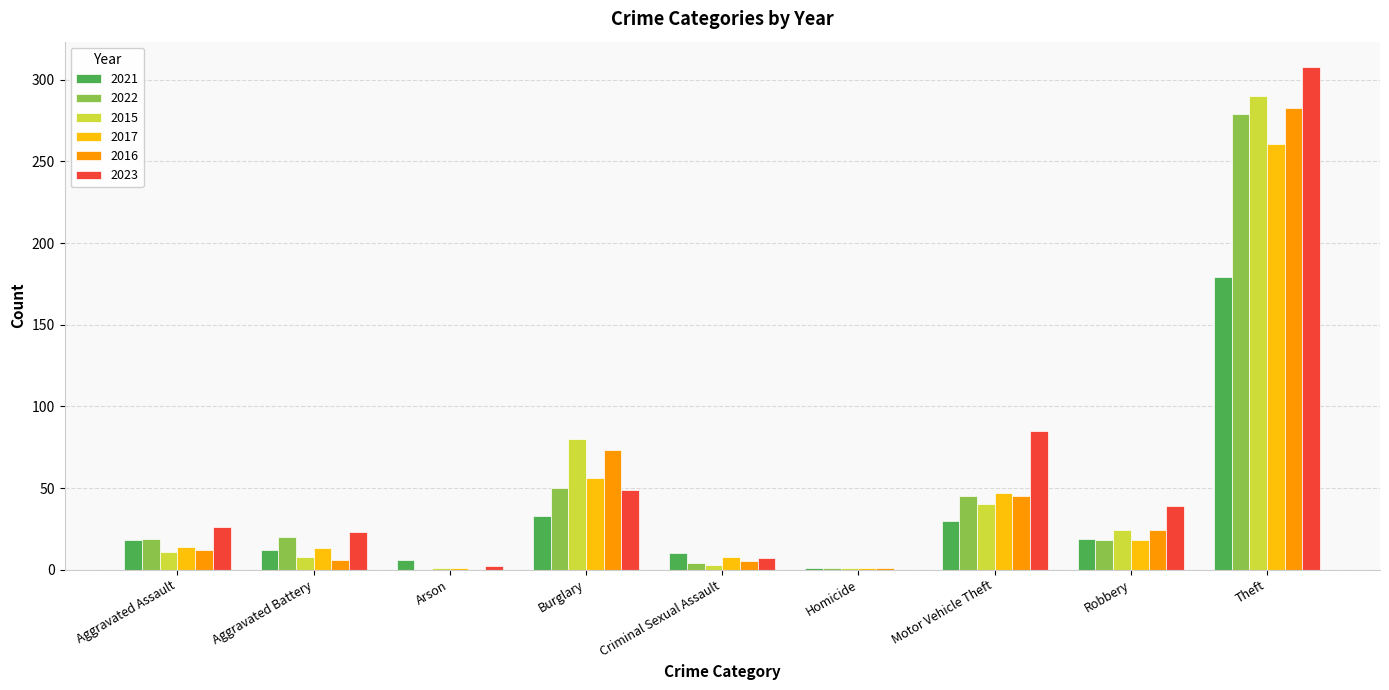

What is the highest value of the 2023 series?

308